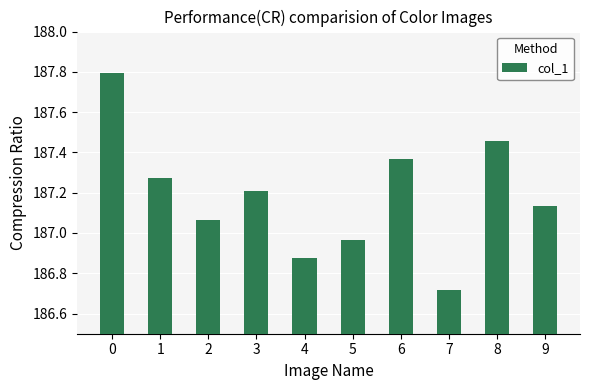

What is the change in value from 4 to 5?

+0.1